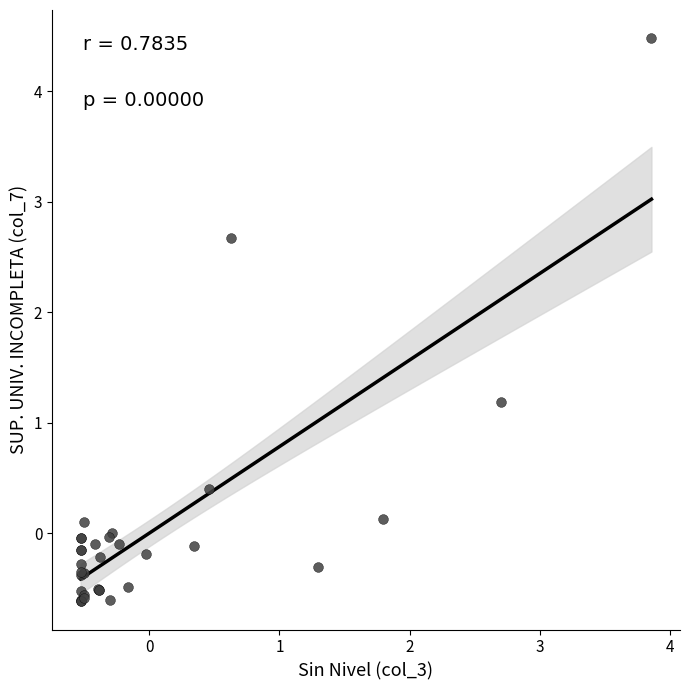

What Y value in the scatter plot is closest to 1?

1.2